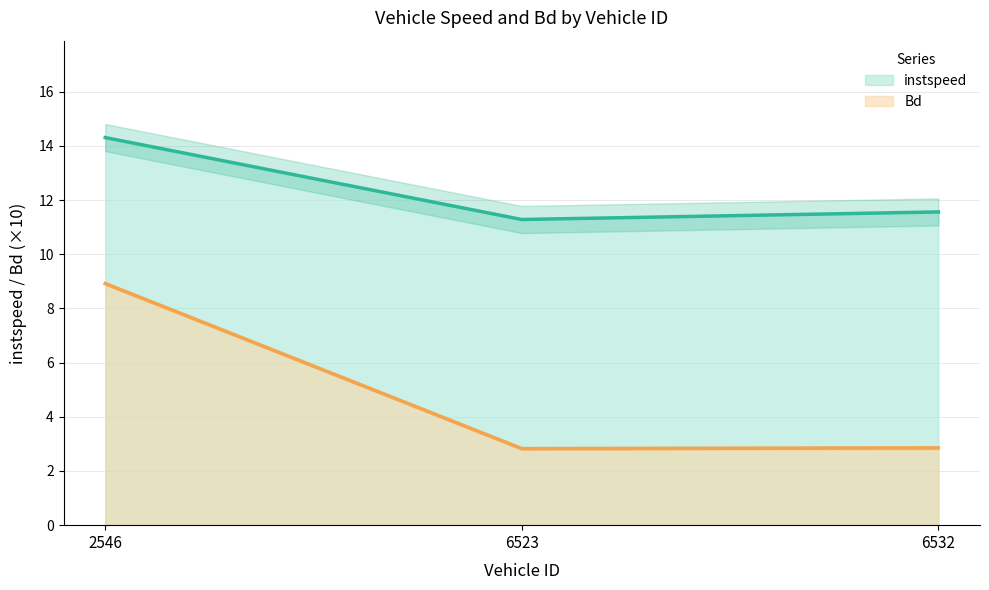

Reading right to left, extract all data points from this chart.

instspeed: 6532=11.6	6523=11.3	2546=14.3
Bd: 6532=2.9	6523=2.8	2546=8.9